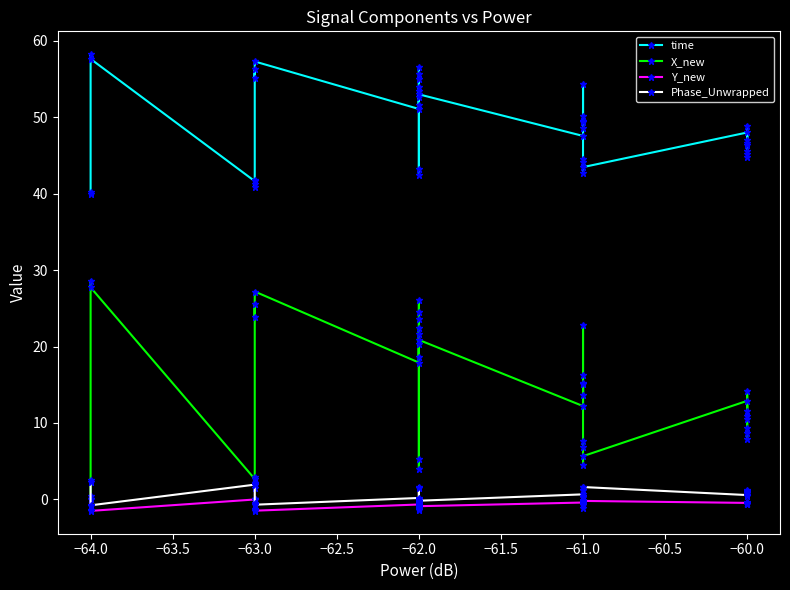

In Y_new, how many points are higher than both neighbors (excluding endpoints)?

11